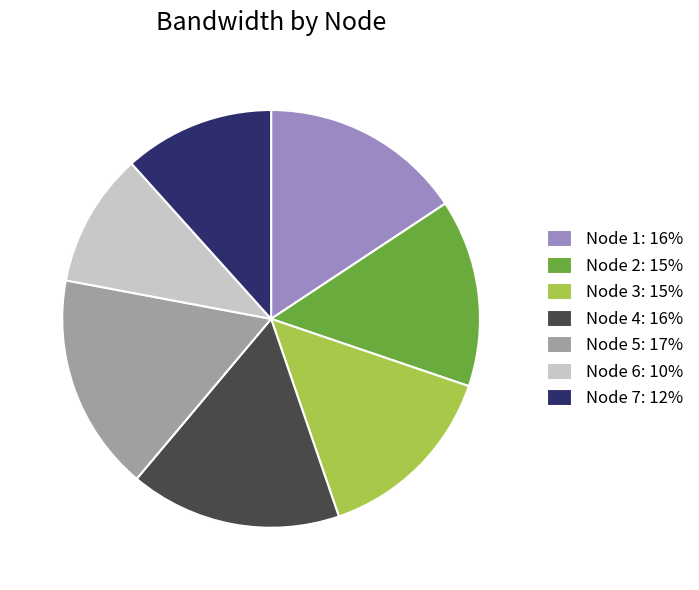

Does any single category account for the majority?

No